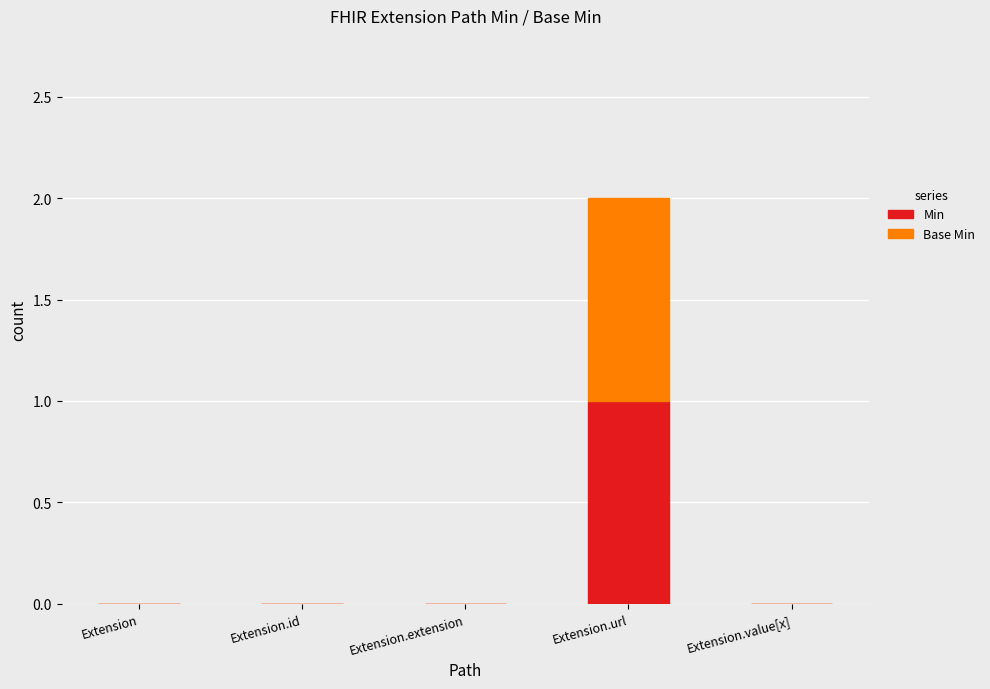

At which category is the sum across all series the highest?

Extension.url